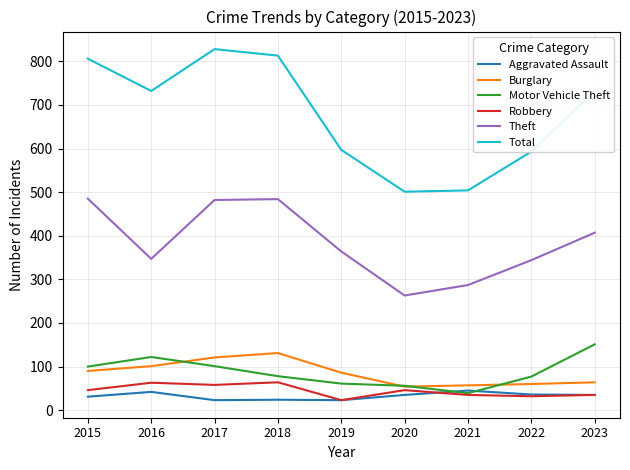

What is the average value of the Burglary series?

85